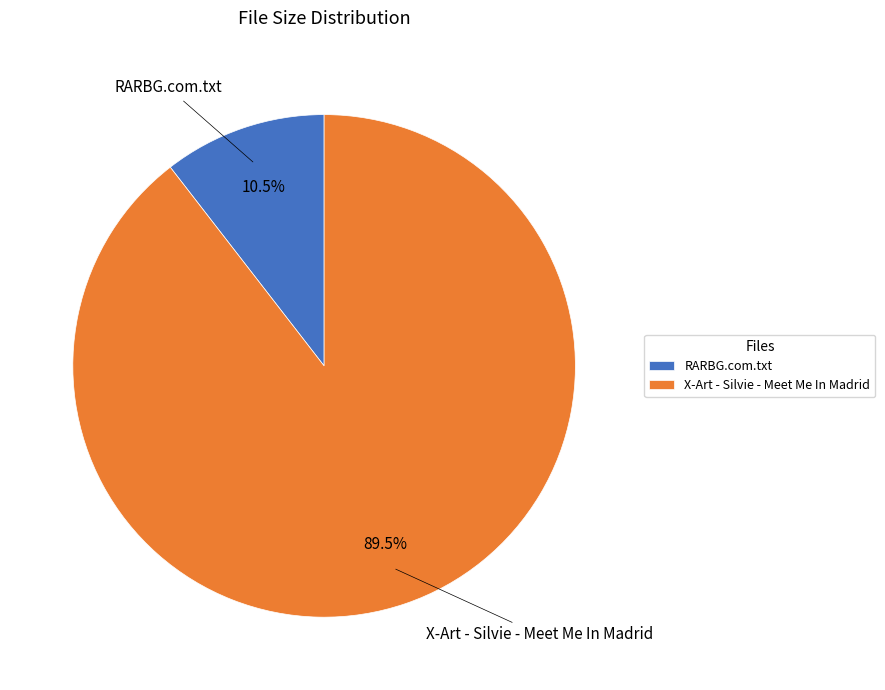

Approximately how many times larger is the value at RARBG.com.txt compared to X-Art - Silvie - Meet Me In Madrid?

0.1